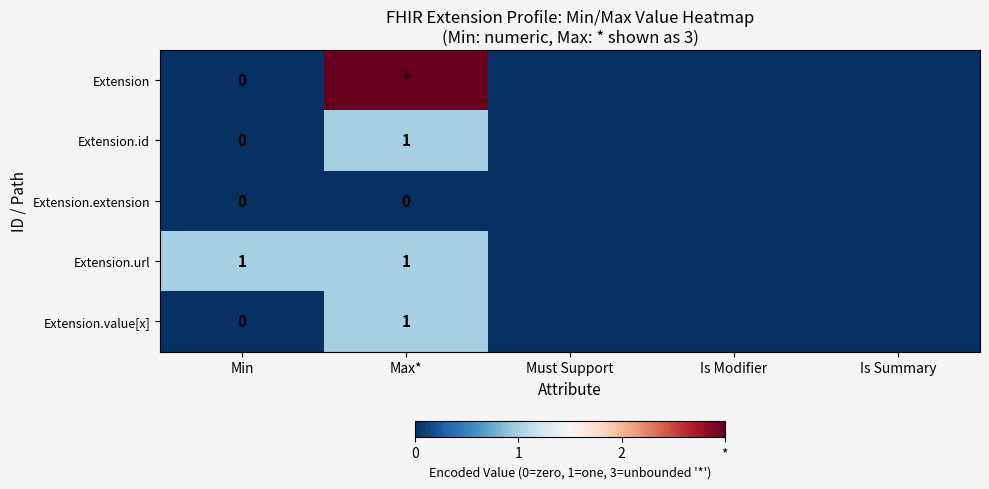

The Extension.url series shows 2 at Max*. True or false?

False